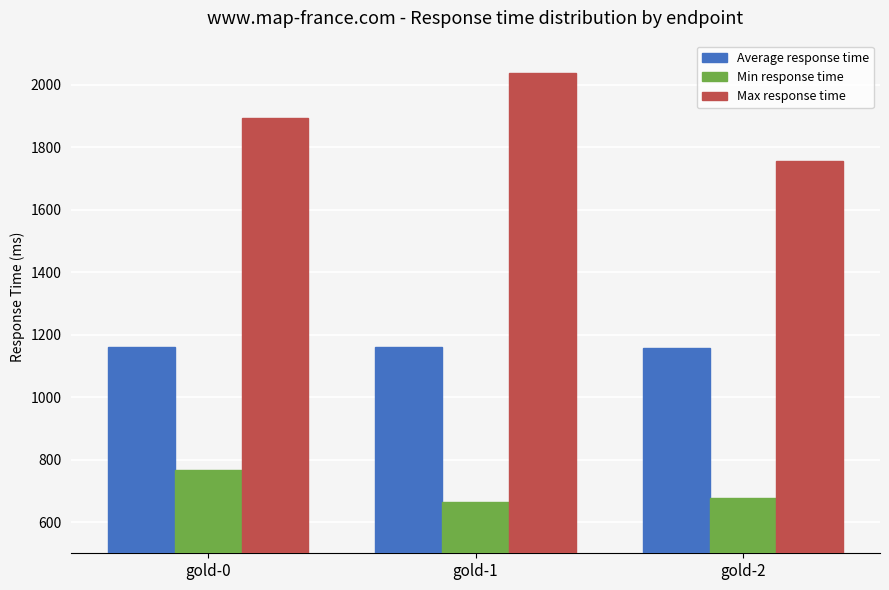

Count the number of categories in the chart.

3